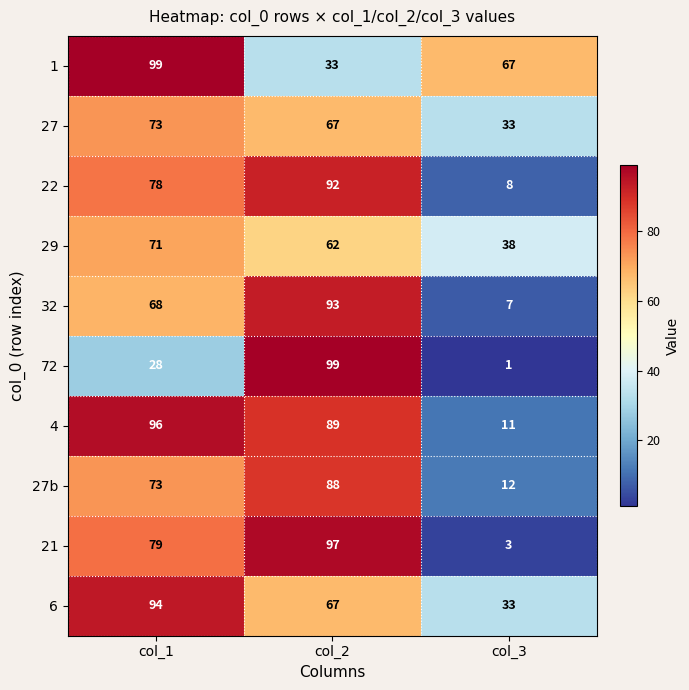

What is the sum of all 21 values?

179